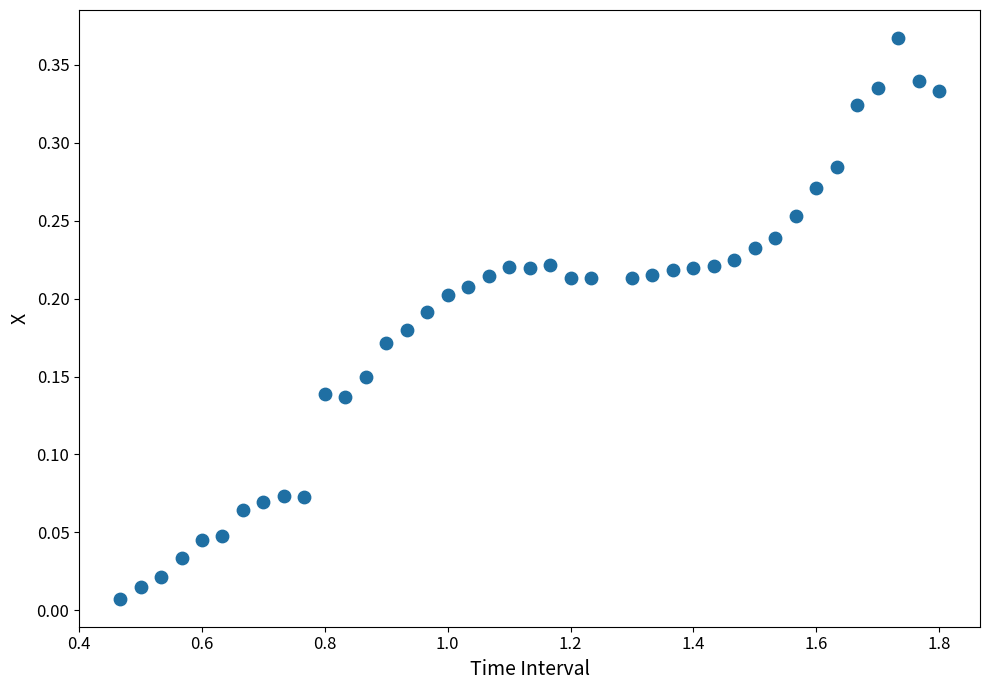

What is the range of X values (max minus min)?

1.3